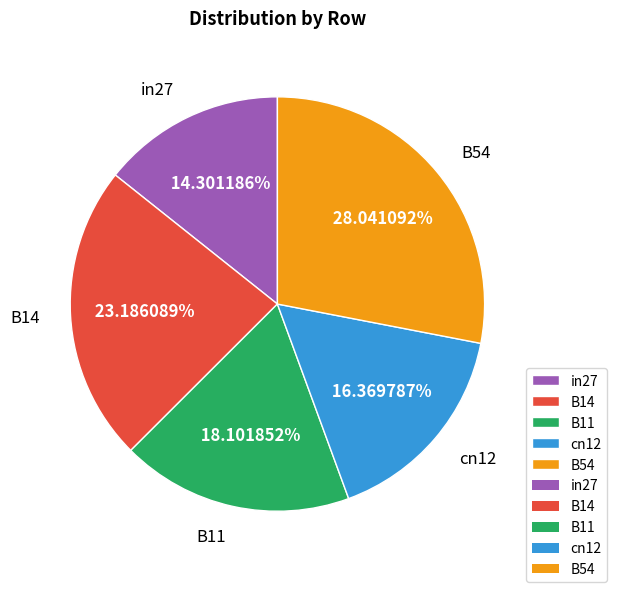

To the nearest percent, what is the difference between the in27 and cn12 slice percentages?

2%